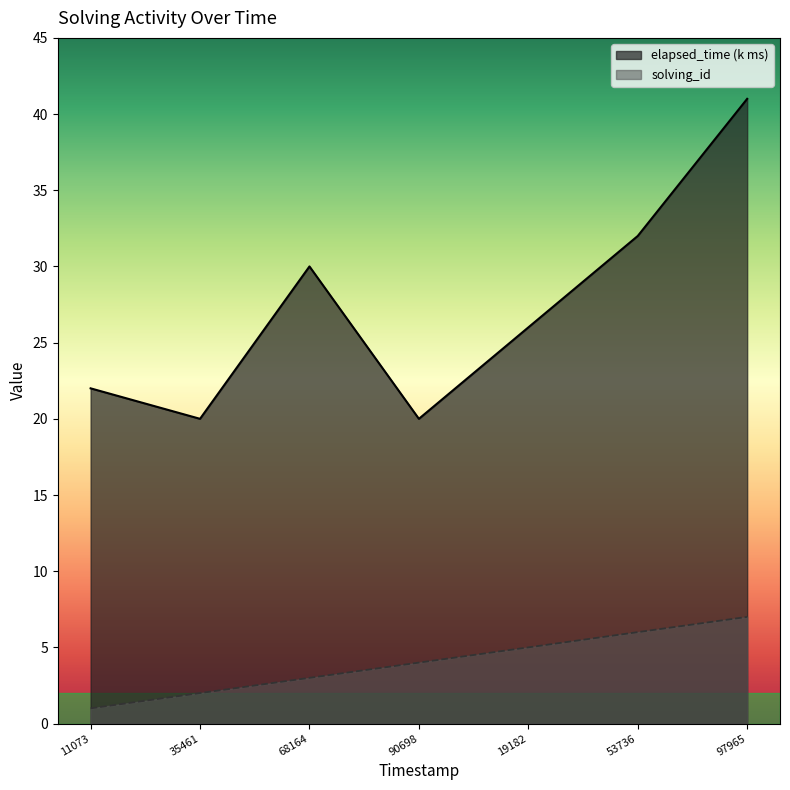

True or false: elapsed_time has more than 2 interior local peaks.

False